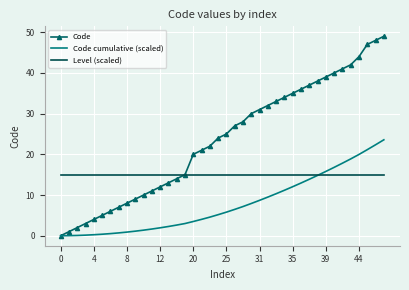

Which series has the largest range (max minus min)?

Code